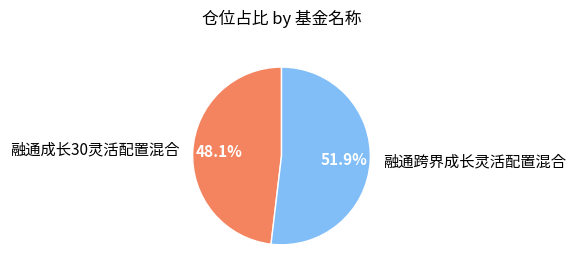

How many segments does this pie chart have?

2